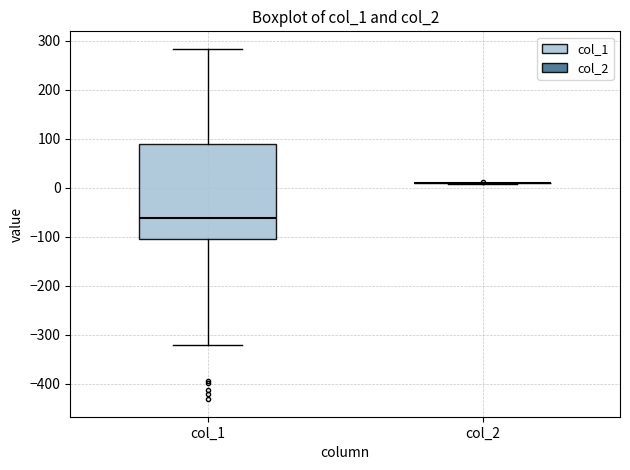

Comparing the boxes themselves (not the whiskers), which one is the tallest?

col_1